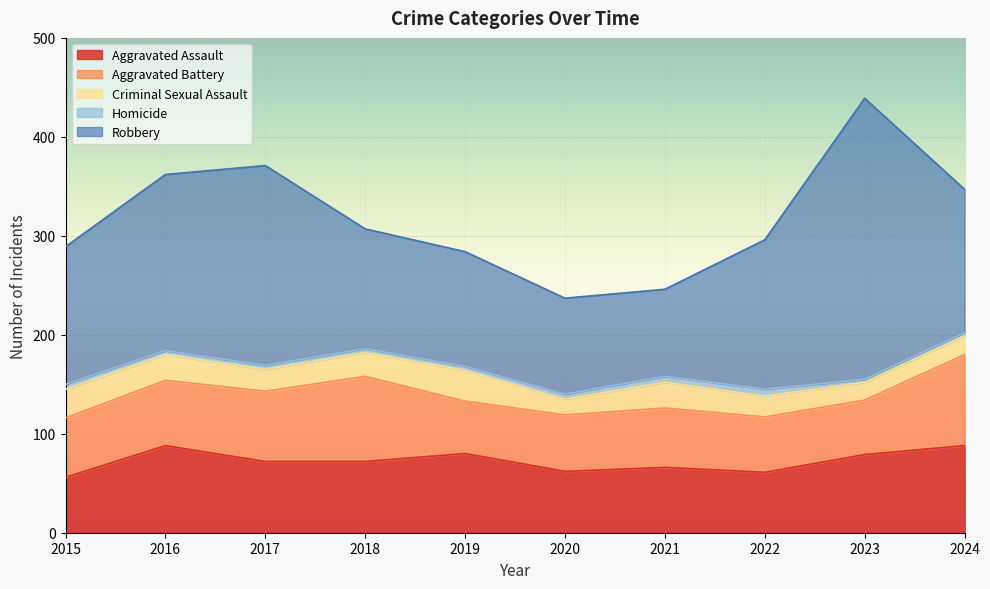

Is the value of Homicide at 2021 greater than the value of Aggravated Assault at 2022?

No